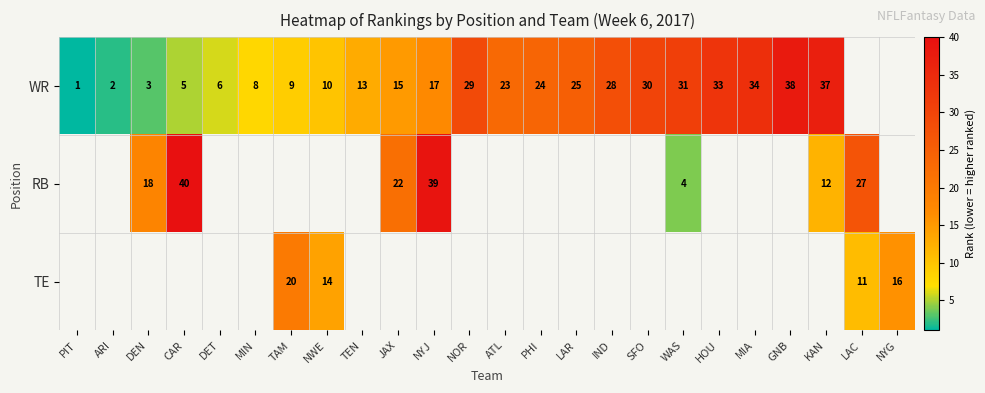

Which has a higher value, LAC or DET?

DET